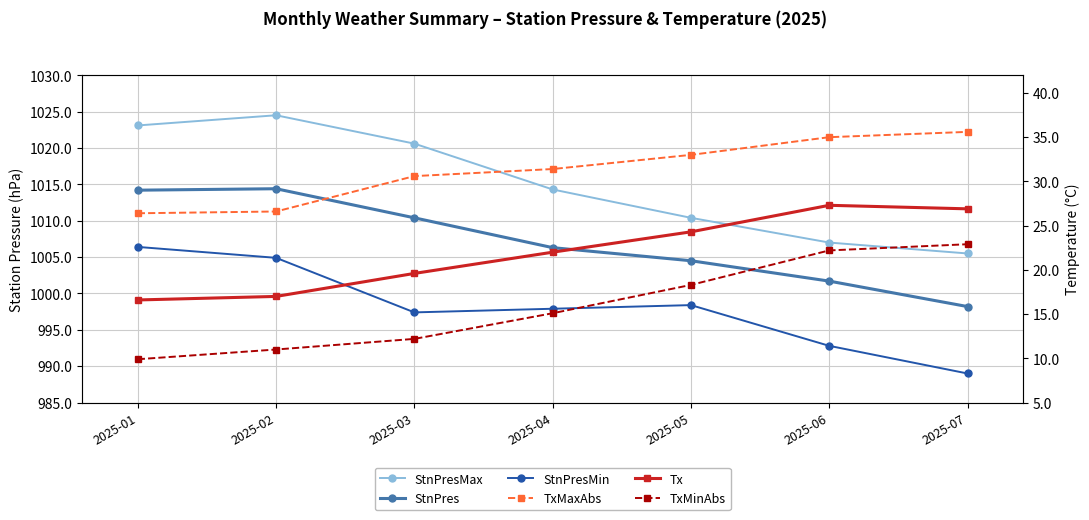

At how many categories does at least one series exceed 711?

7